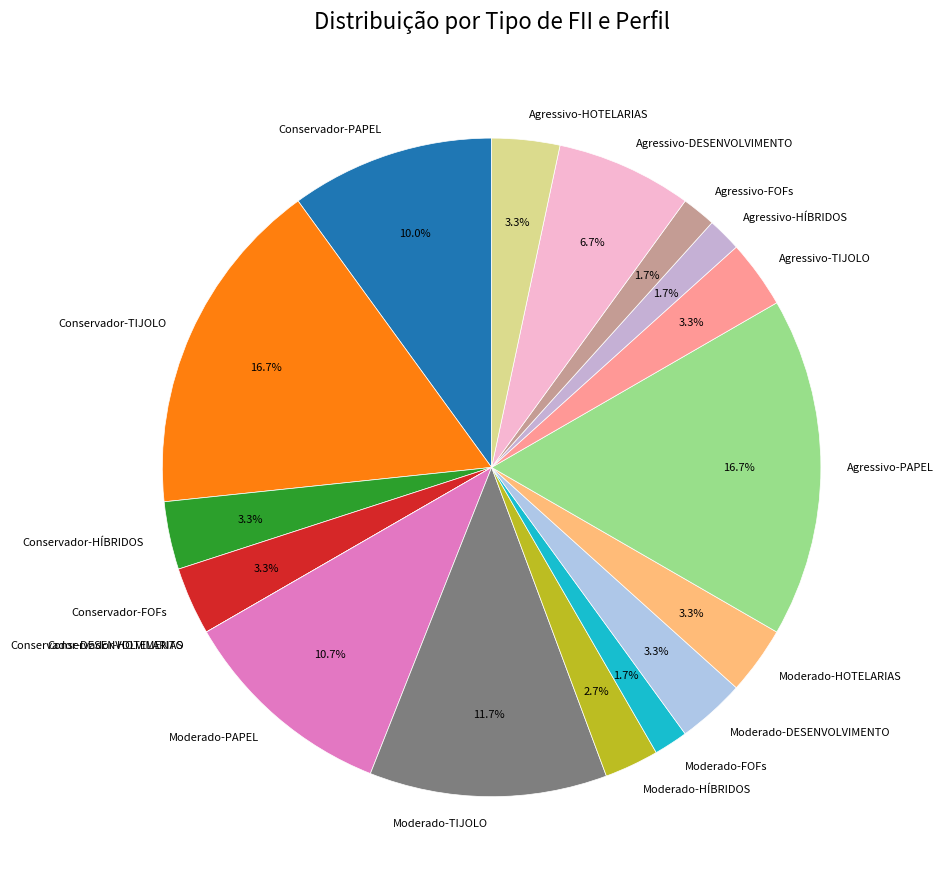

Does Moderado-FOFs represent more than half of the total?

No